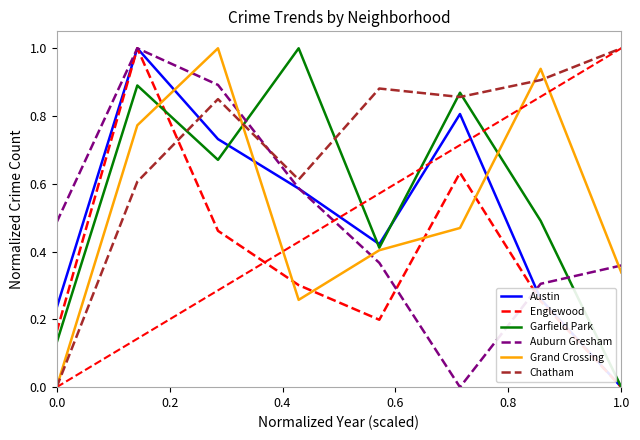

What is the highest value of the Englewood series?

1.0